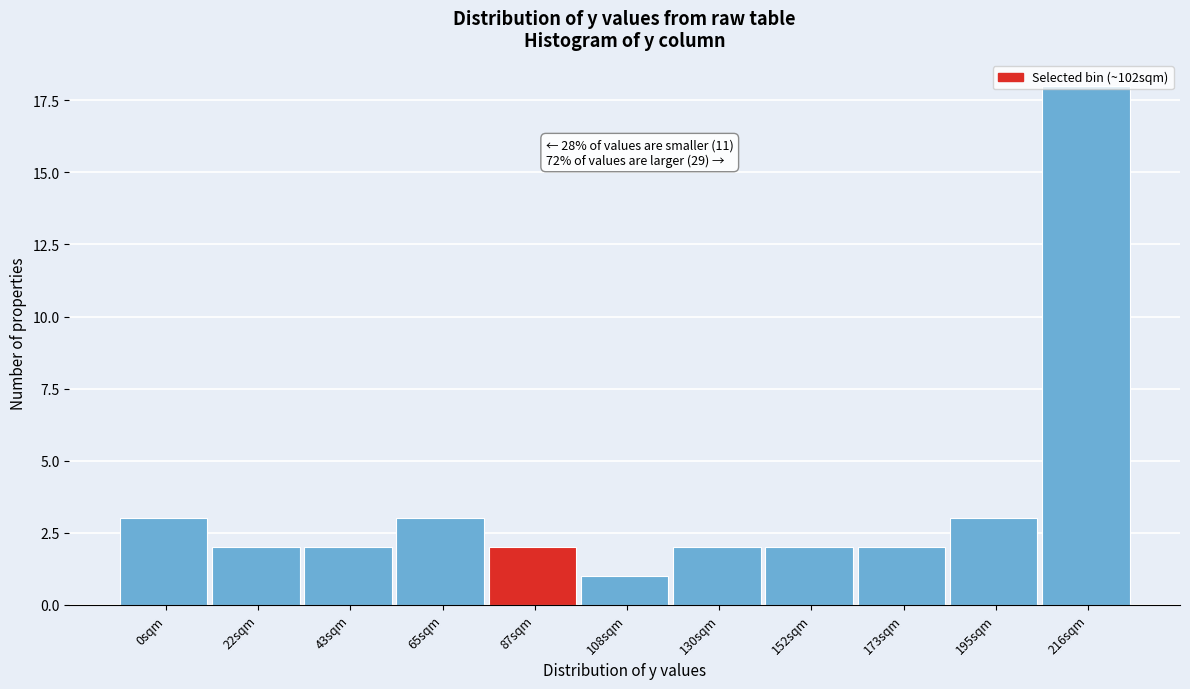

Is it true that the value at 0sqm is 3?

True